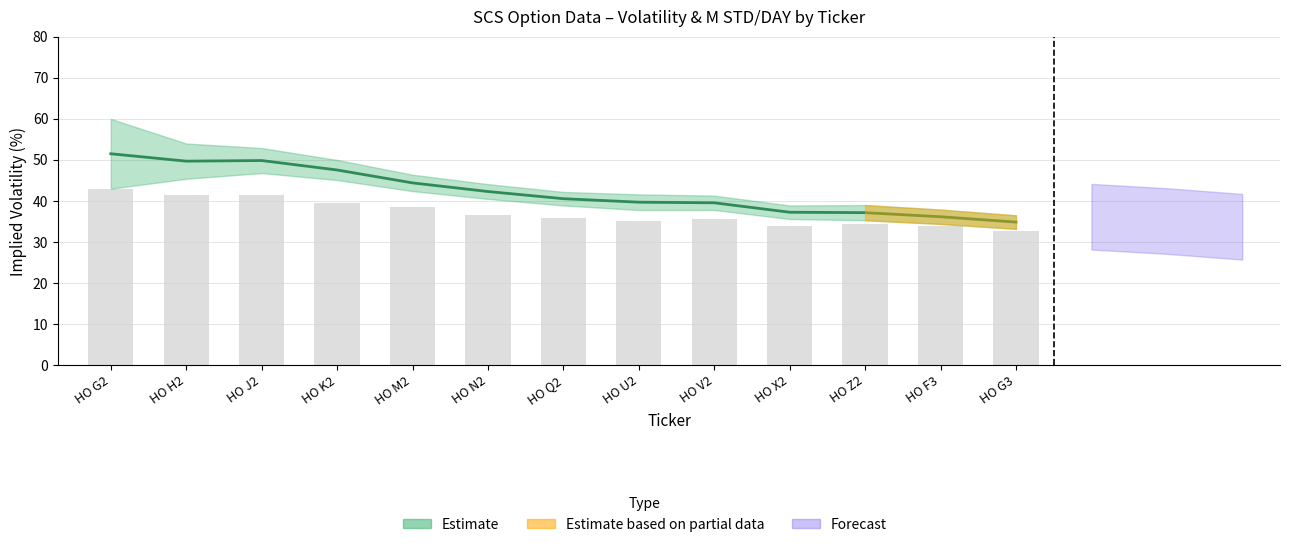

True or false: A VOL has a value of 72.1 at HO Q2.

False